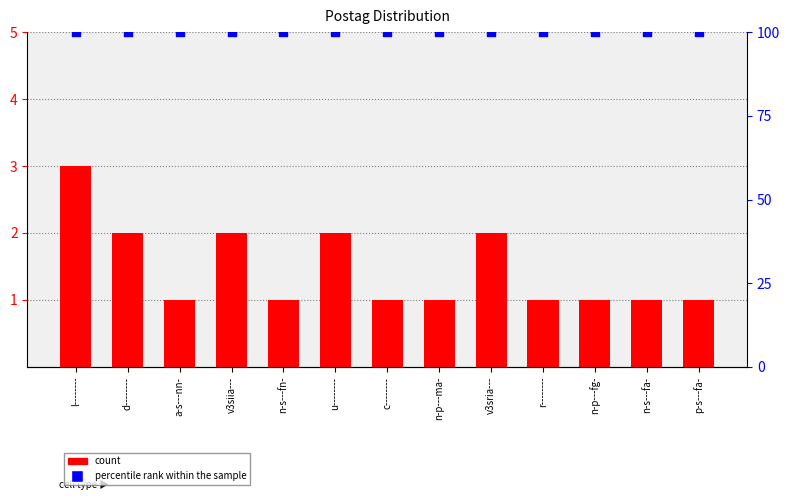

Which series has the largest Y range (max minus min)?

count